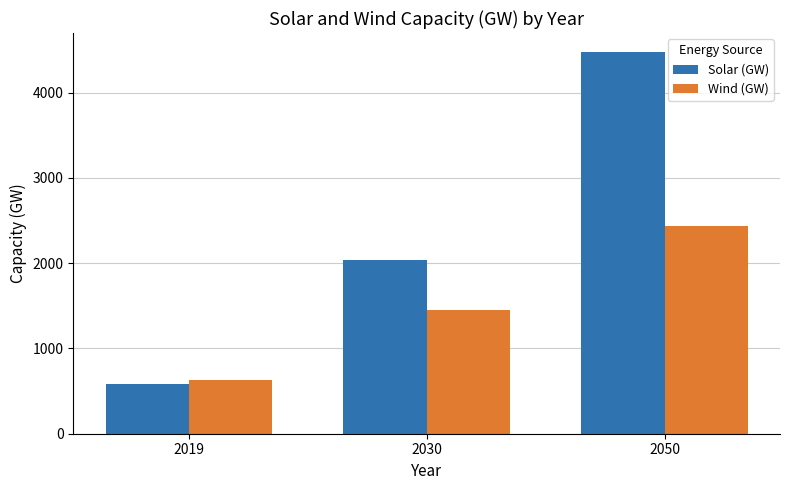

Is it true that Solar (GW) equals 2037 at 2030?

True